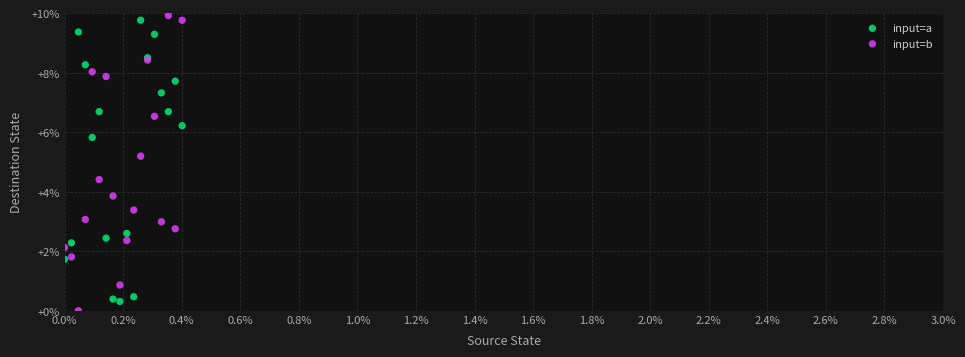

Which series contains the highest Y value?

input=b